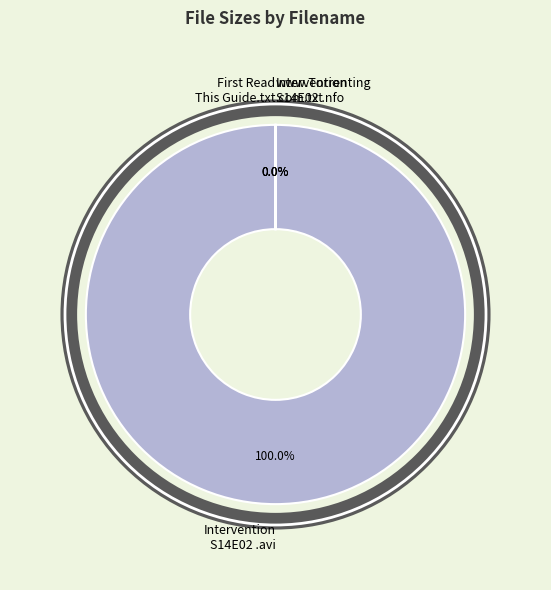

To the nearest percent, what is the difference between the largest and smallest slice percentages?

100%